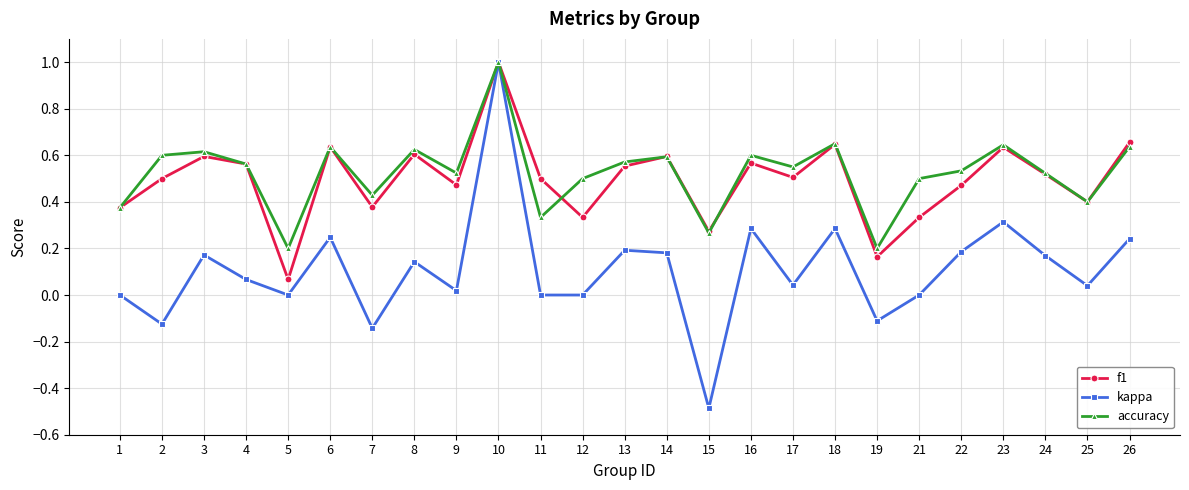

True or false: f1 has more than 1 points higher than both neighbors.

True